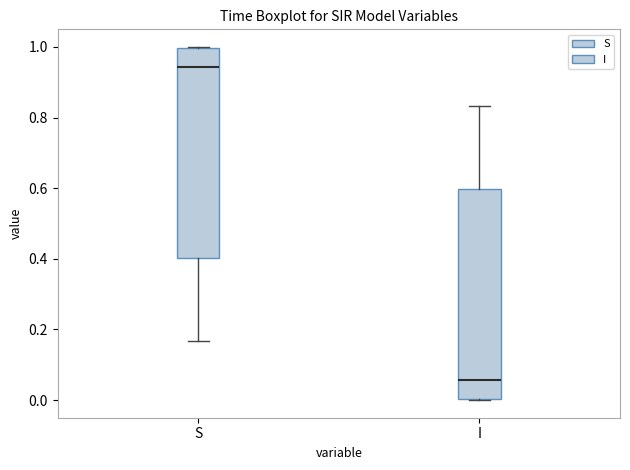

Where is the lower edge of the box for S on the y-axis? The values are not printed on the chart, so give them approximately, as read against the axis.

0.40